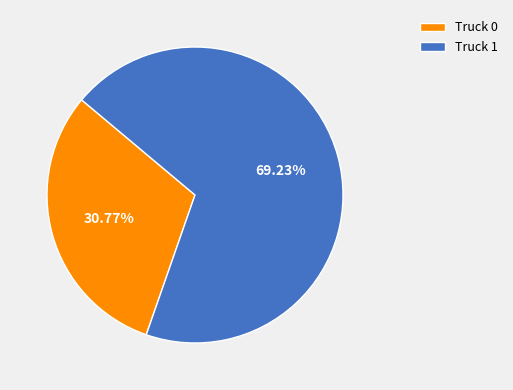

Between Truck 0 and Truck 1, which is larger?

Truck 1